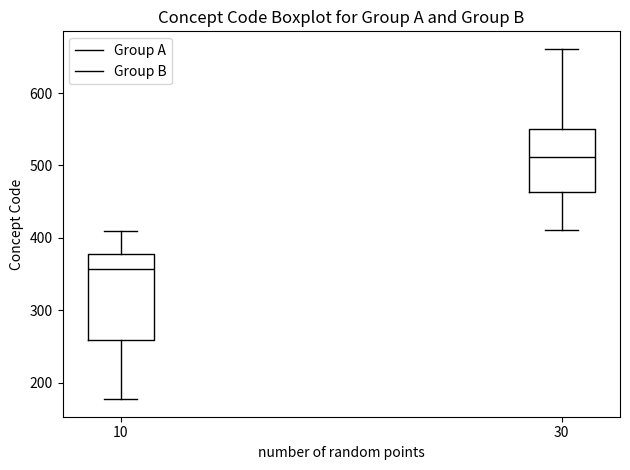

Reading left to right, transcribe this box plot: for each box, give where its median line is, the range the box spans, and where its two whiskers end, as read against the y-axis. The values are not printed on the chart, so give them approximately, as read against the axis.

10: median 360, box 260 to 380, whiskers 180 to 410
30: median 510, box 460 to 550, whiskers 410 to 660